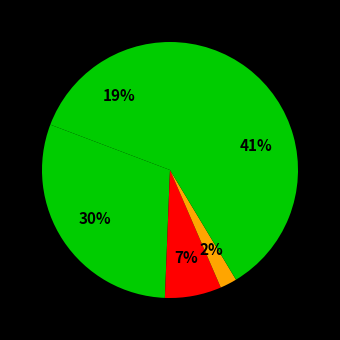

Rank the categories by value from highest to lowest.

Robbery, Aggravated Battery, Aggravated Assault, Criminal Sexual Assault, Homicide